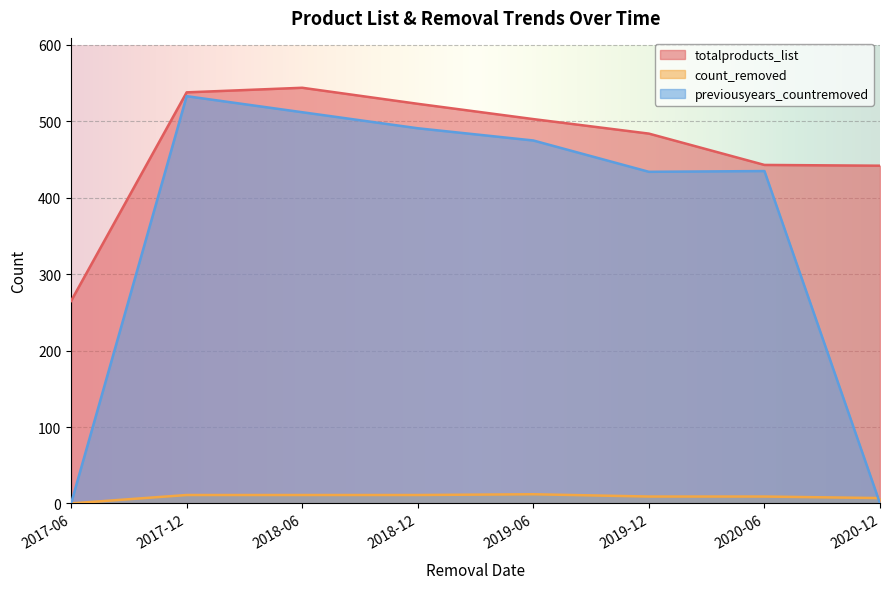

True or false: count_removed has more than 2 interior local peaks.

False